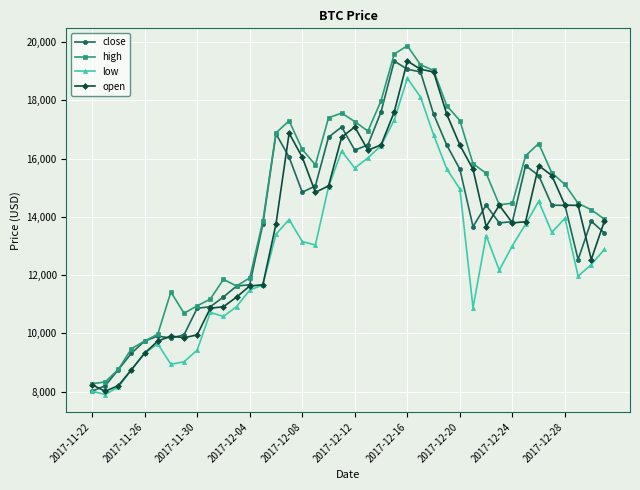

How many data points in high are above 15493?

20